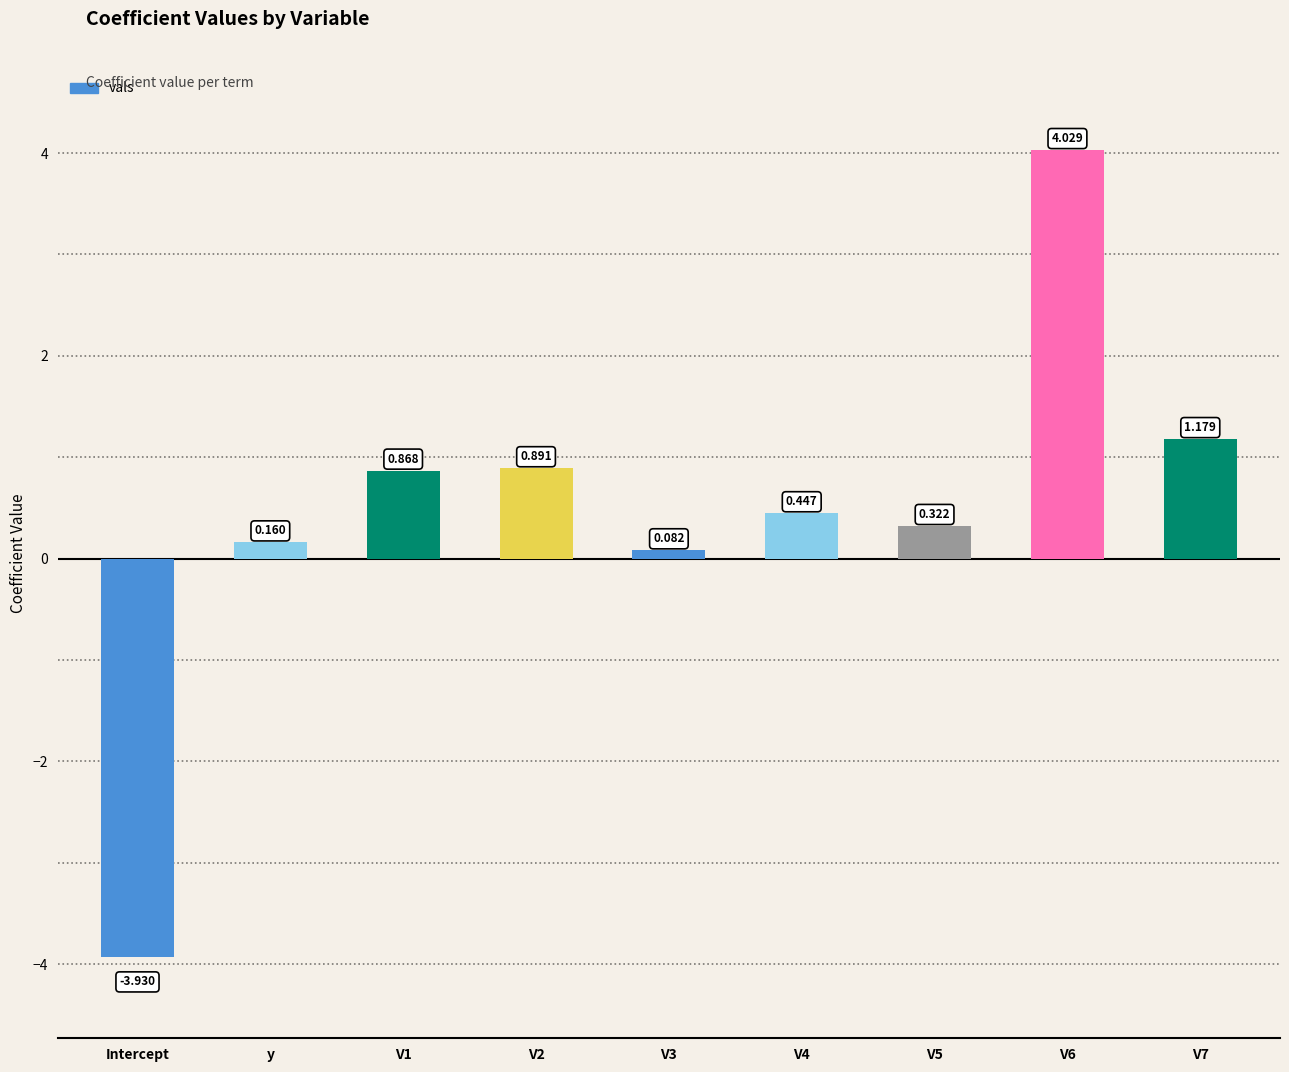

What is the change in value from Intercept to V5?

+4.3